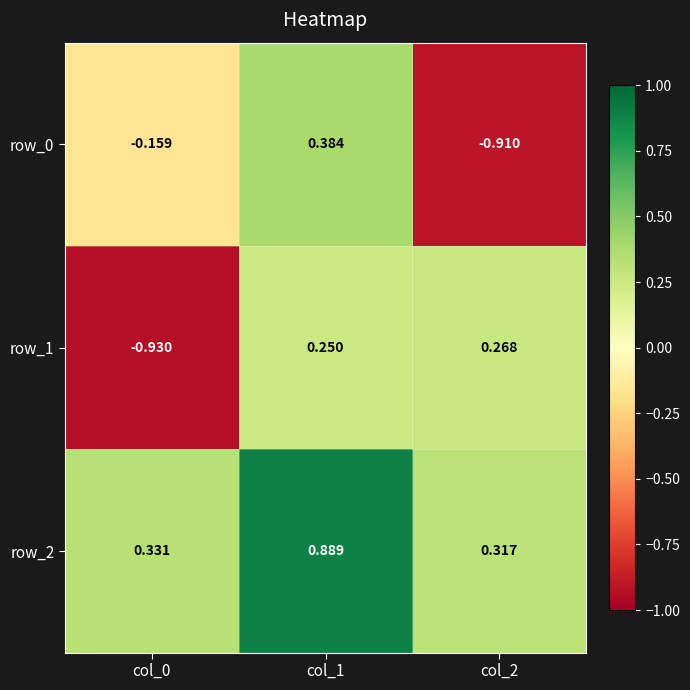

Reading left to right, transcribe all the data shown in this chart.

row_0: col_0=-0.2	col_1=0.4	col_2=-0.9
row_1: col_0=-0.9	col_1=0.3	col_2=0.3
row_2: col_0=0.3	col_1=0.9	col_2=0.3